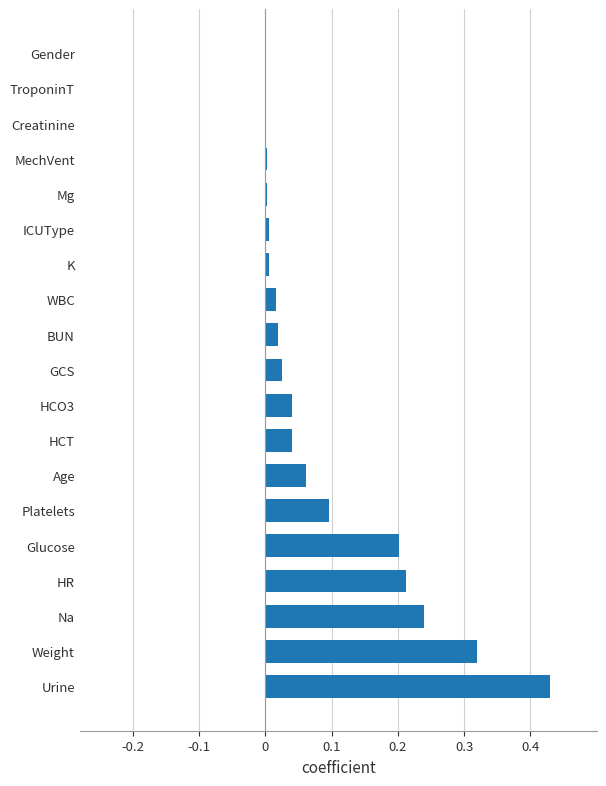

At which category does the chart reach its peak across all series?

Urine